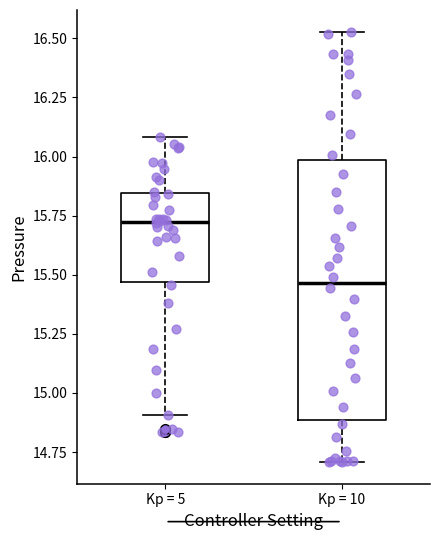

Reading left to right, read every box against the y-axis: the position of its median line, the range the box covers, and the ends of its whiskers. The values are not printed on the chart, so give them approximately, as read against the axis.

Kp = 5: median 15.70, box 15.45 to 15.85, whiskers 14.90 to 16.10
Kp = 10: median 15.45, box 14.90 to 16.00, whiskers 14.70 to 16.55